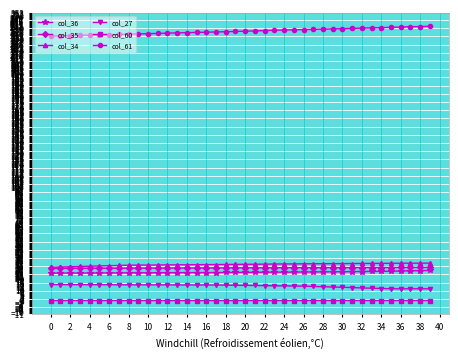

Which series has the widest spread of values?

col_61